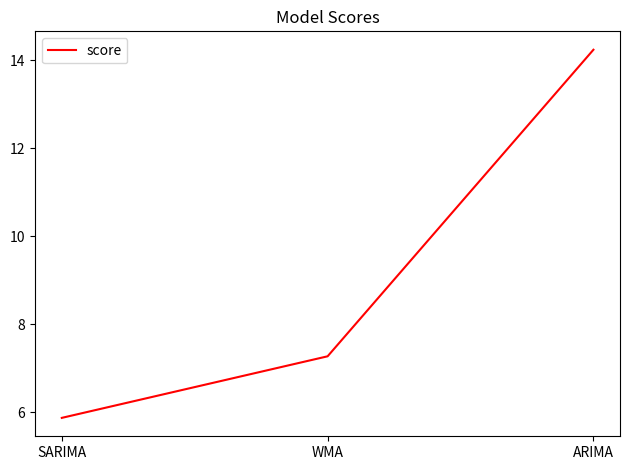

What is the sum of the values at SARIMA and WMA?

13.1